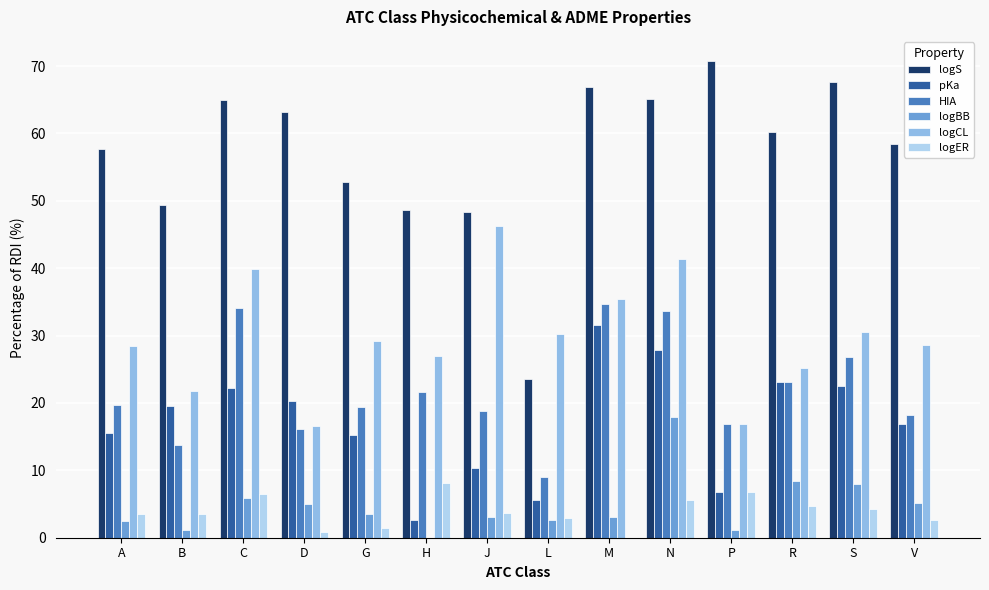

What is the sum of the logCL values at H and B?

48.9